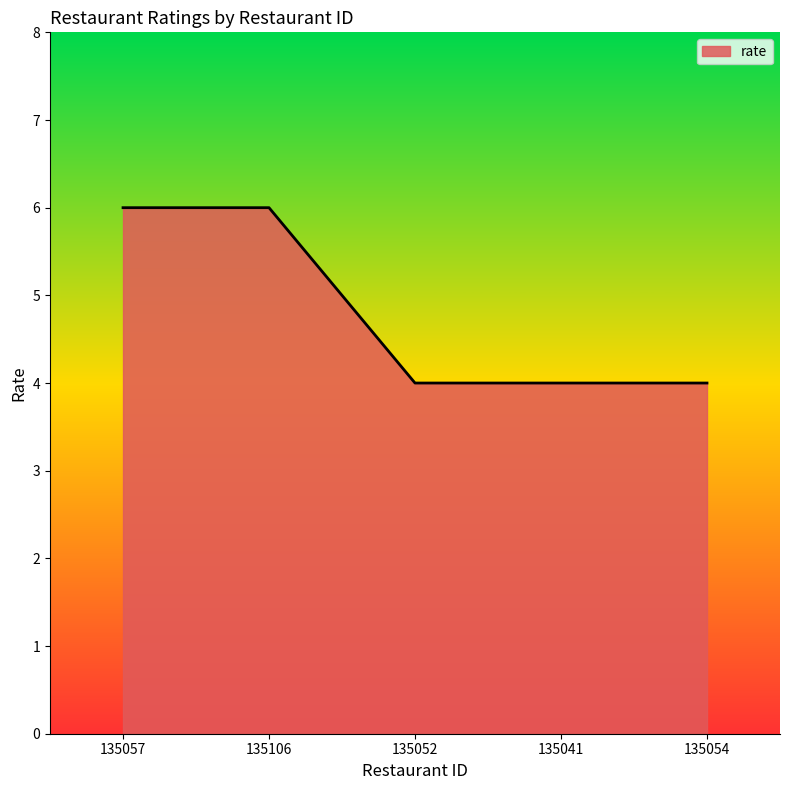

What is the smallest value displayed?

4